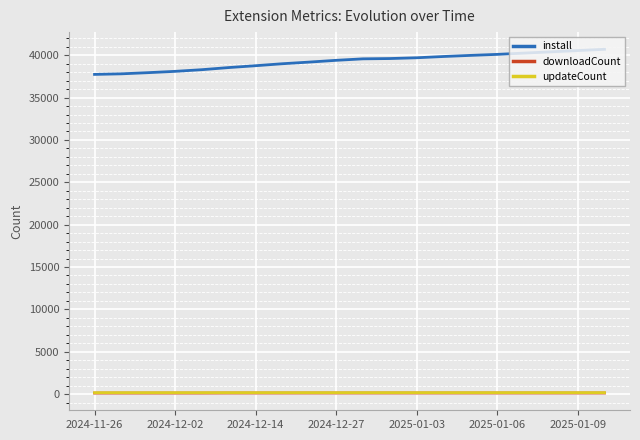

True or false: install and downloadCount cross at least once.

False